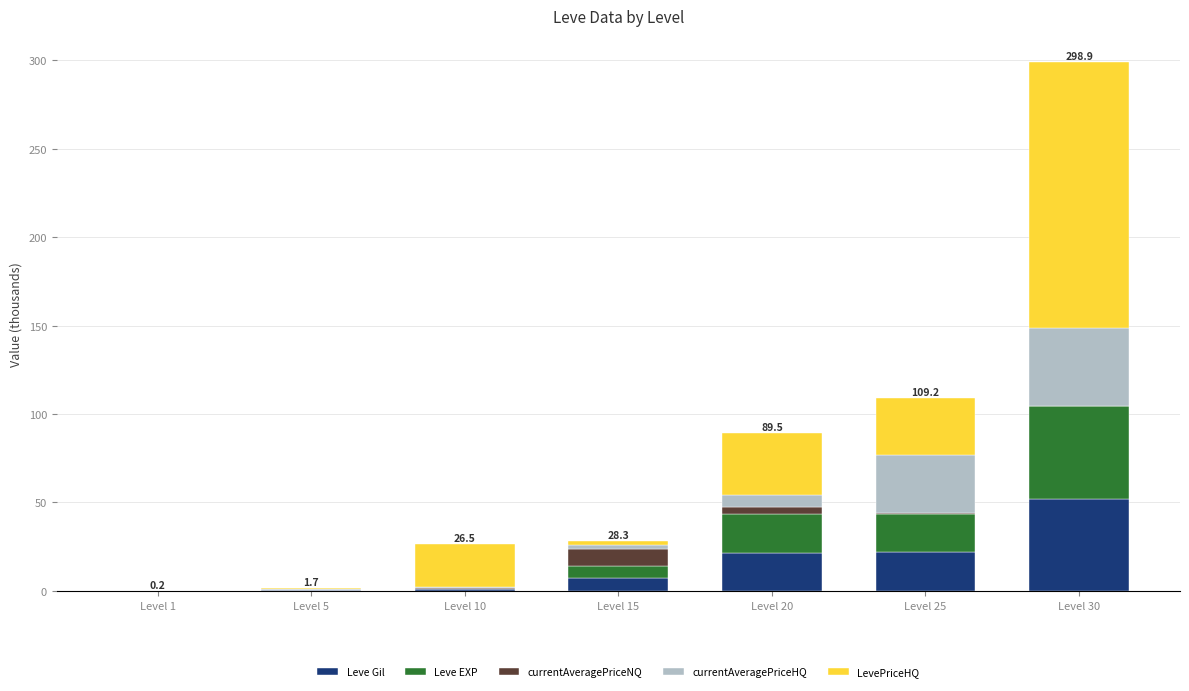

Which category has the highest value in the Leve Gil series?

Level 30